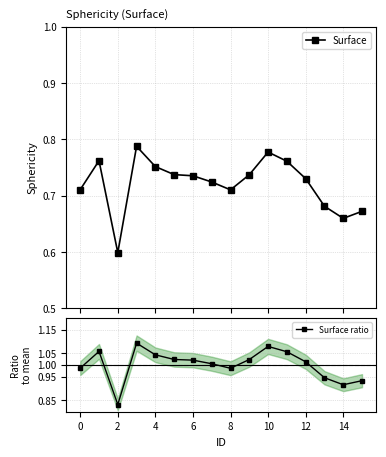

What are all the series names shown in the legend?

Surface, Surface ratio